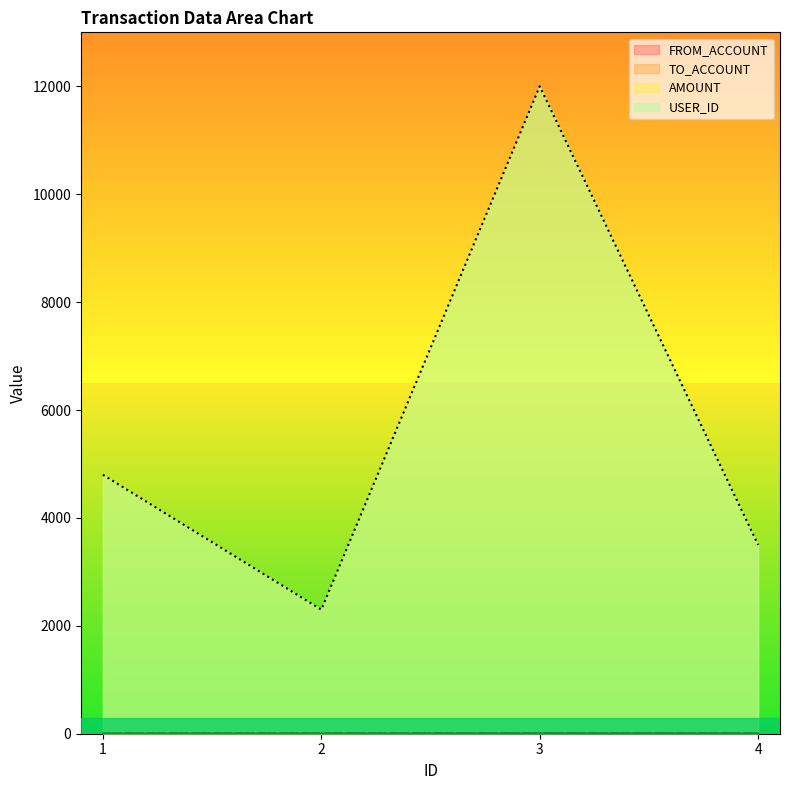

How many categories are shown in the chart?

4